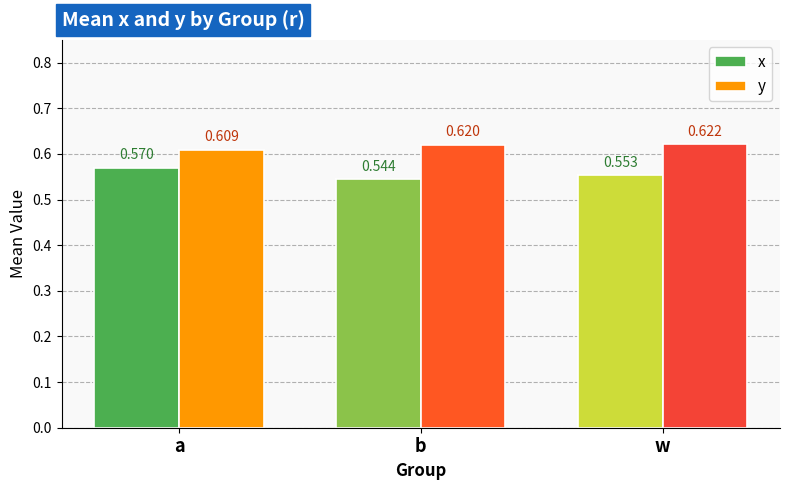

What is the label of the 2nd bar from the left?

b